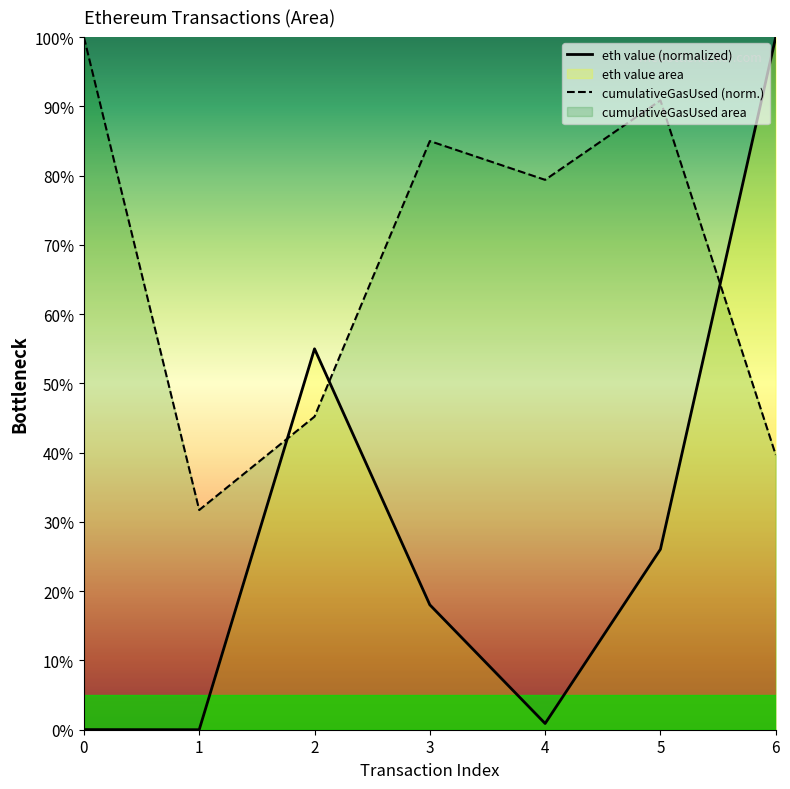

Between 2 and 6, which is larger?

6